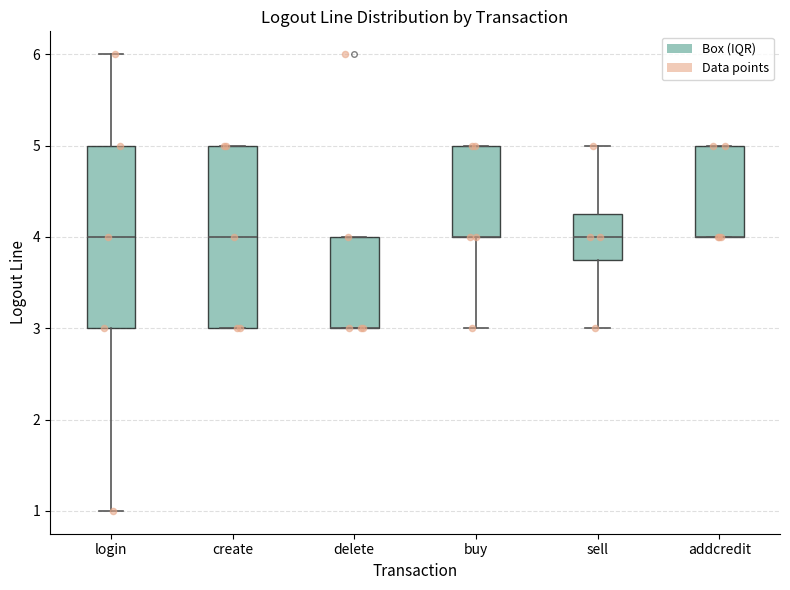

Reading left to right, read every box against the y-axis: the position of its median line, the range the box covers, and the ends of its whiskers. The values are not printed on the chart, so give them approximately, as read against the axis.

login: median 4.0, box 3.0 to 5.0, whiskers 1.0 to 6.0
create: median 4.0, box 3.0 to 5.0, whiskers 3.0 to 5.0
delete: median 3.0 (drawn on the box's lower edge), box 3.0 to 4.0, whiskers 3.0 to 4.0
buy: median 4.0 (drawn on the box's lower edge), box 4.0 to 5.0, whiskers 3.0 to 5.0
sell: median 4.0, box 3.8 to 4.3, whiskers 3.0 to 5.0
addcredit: median 4.0 (drawn on the box's lower edge), box 4.0 to 5.0, whiskers 4.0 to 5.0